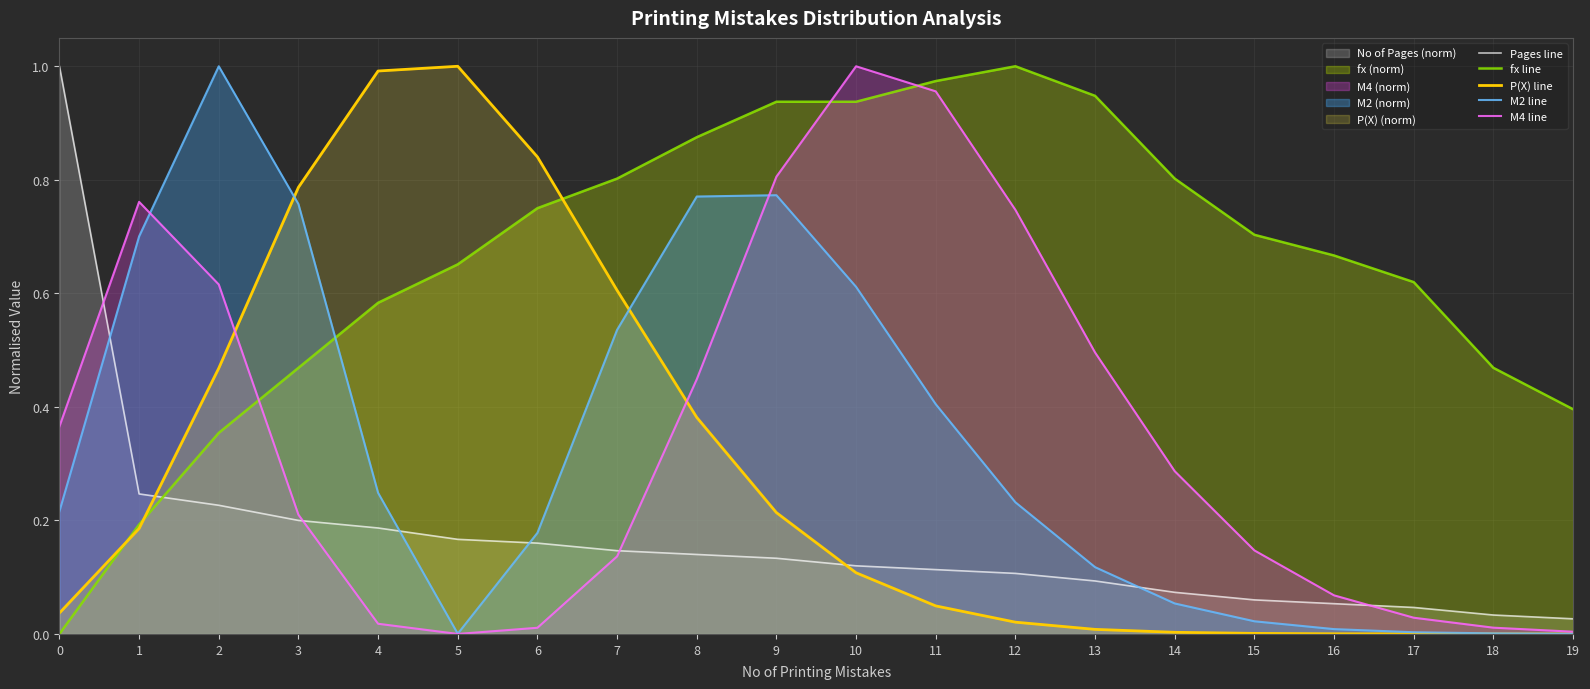

Where is the first local minimum for M2 line?

5